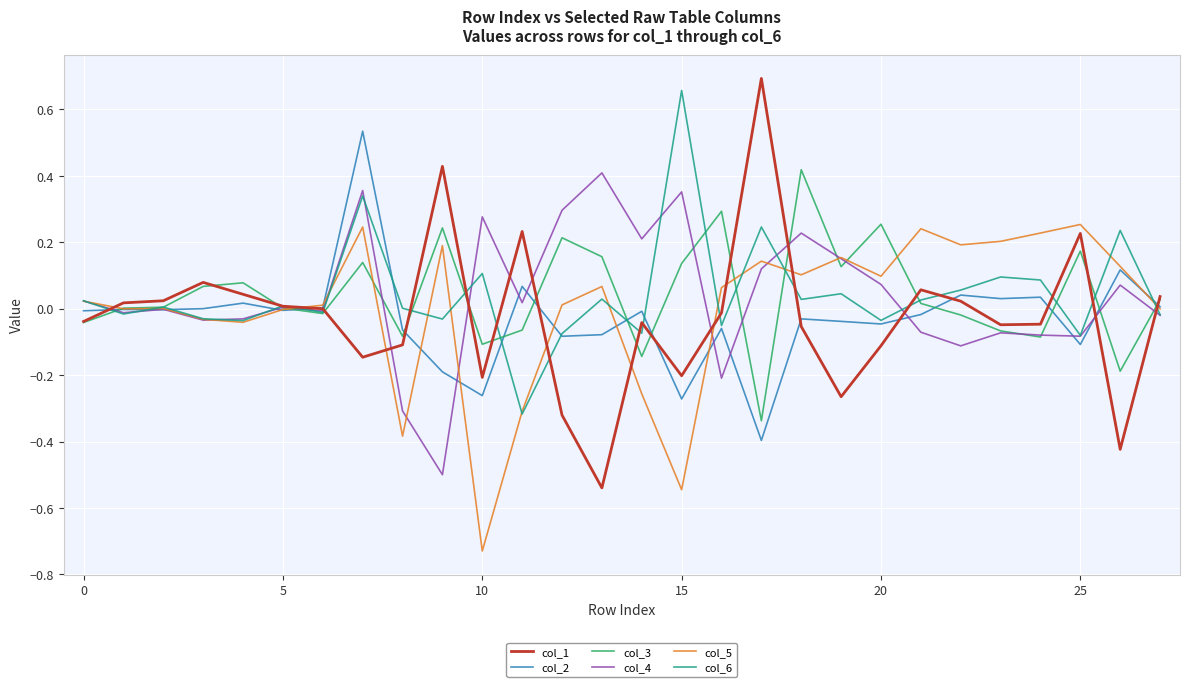

How many intersections are there between col_2 and col_3?

11